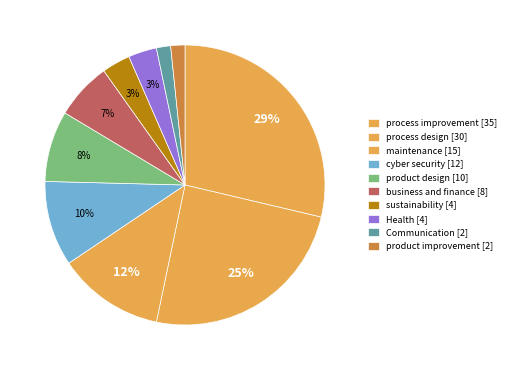

Approximately how many times larger is the value at maintenance compared to cyber security?

1.2